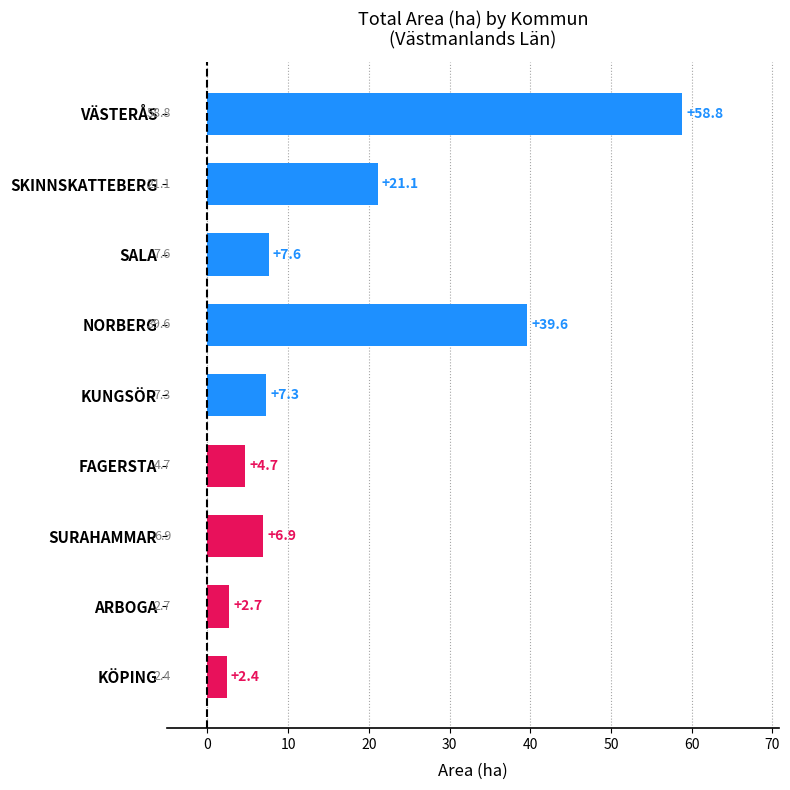

Are the bars grouped side by side (vs. stacked)?

No